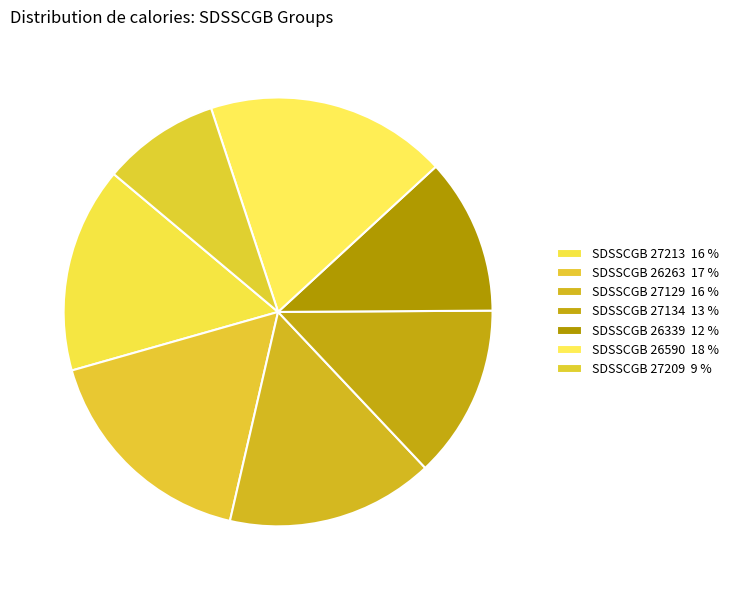

Between SDSSCGB 26339 and SDSSCGB 26263, which is larger?

SDSSCGB 26263